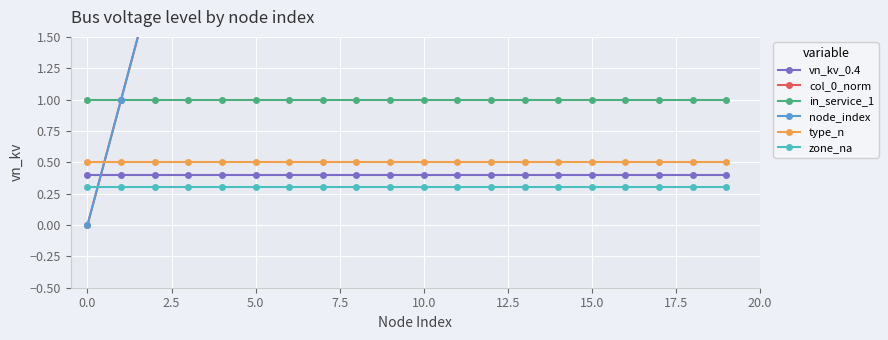

The value of vn_kv_0.4 at 10.0 is 0.7. True or false?

False